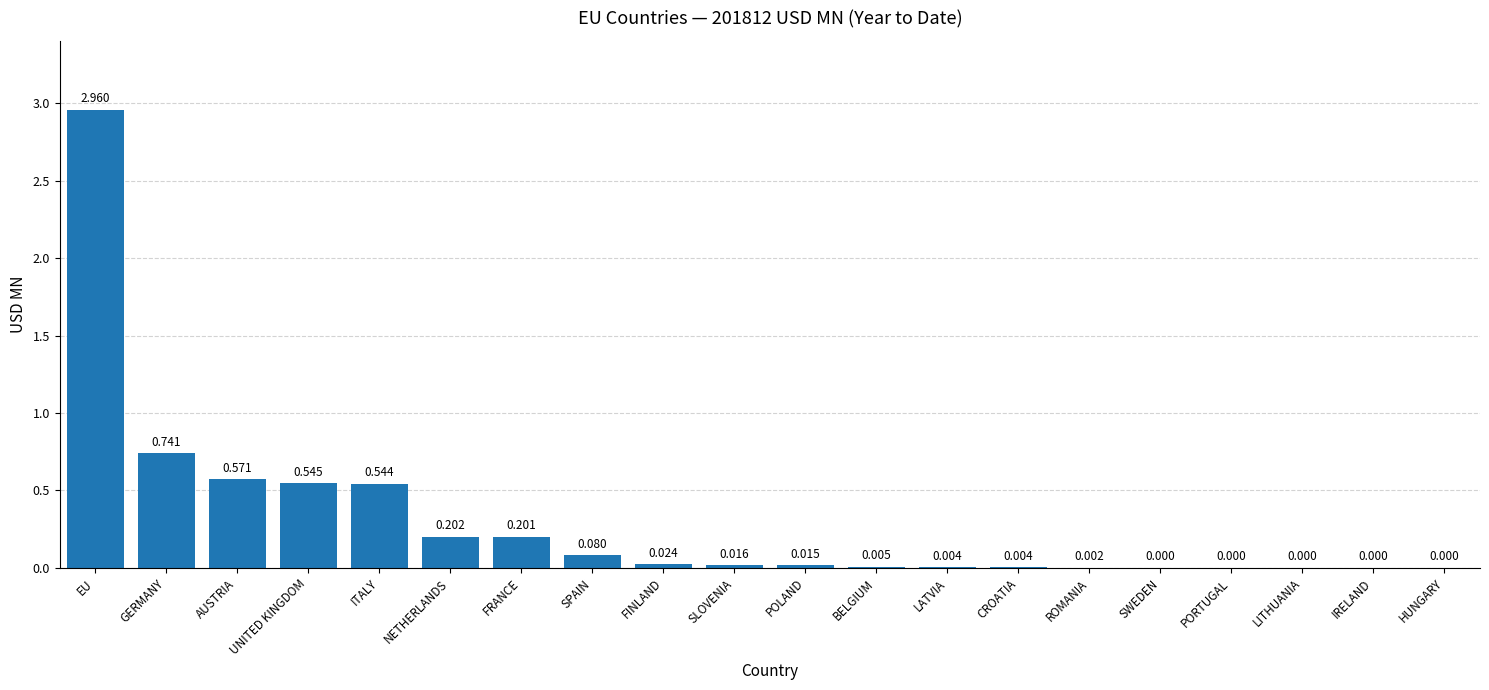

Which category has the highest value across all series?

EU